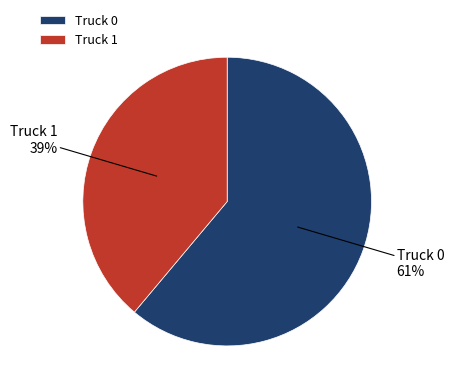

True or false: Truck 1 accounts for 25% of the total.

False